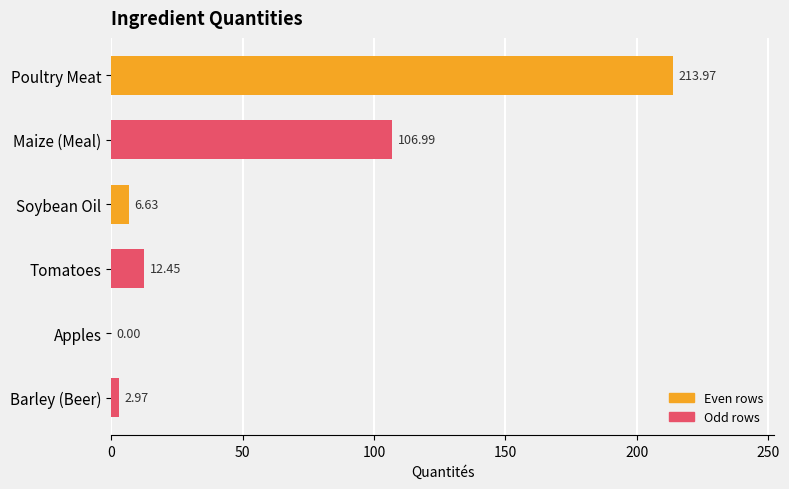

What is the maximum value shown in the chart?

214.0